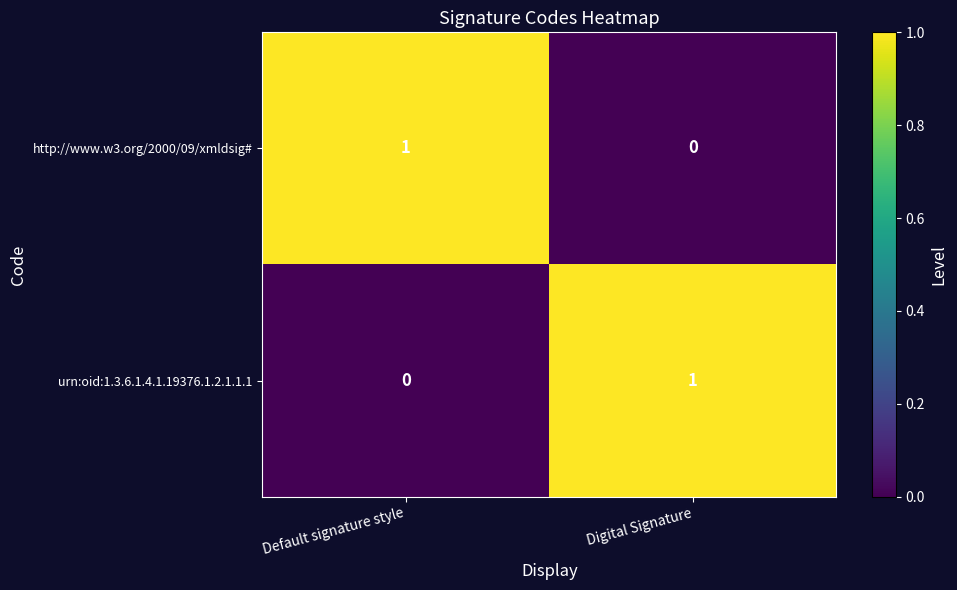

At which label is http://www.w3.org/2000/09/xmldsig# closest to 0?

Digital Signature